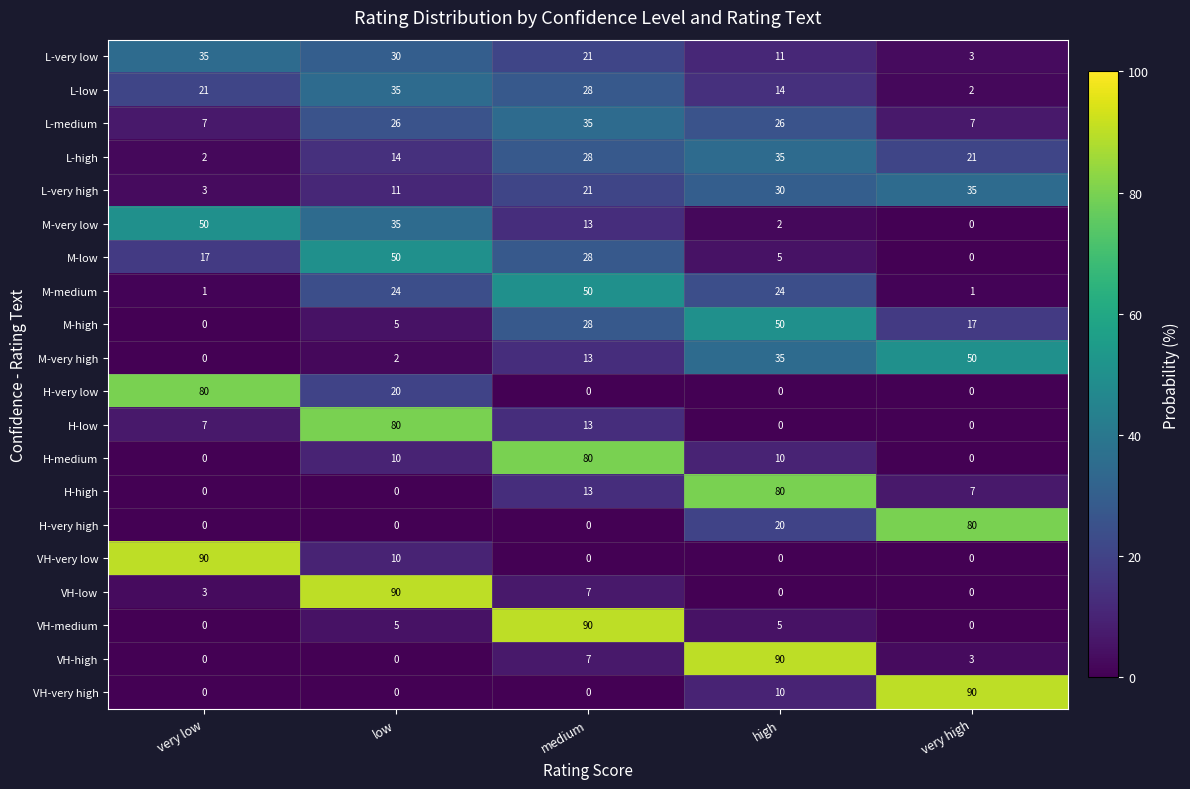

Which series has the largest total across all categories?

L-medium